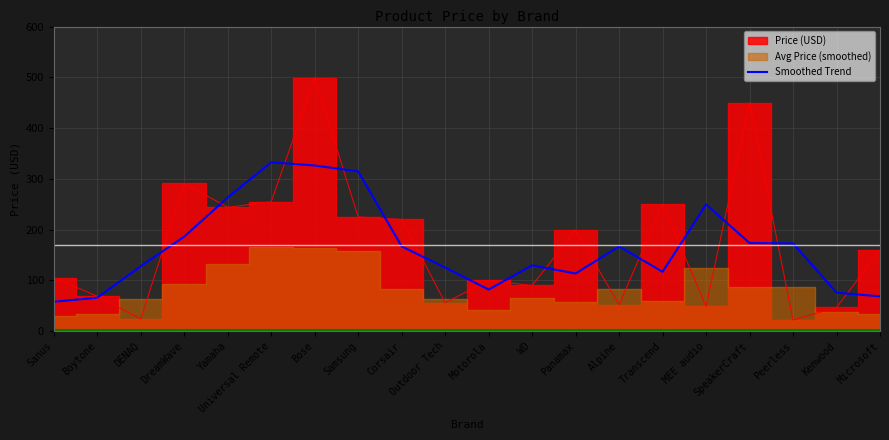

What is the approximate value of Smoothed Trend at DENAQ?

128.0